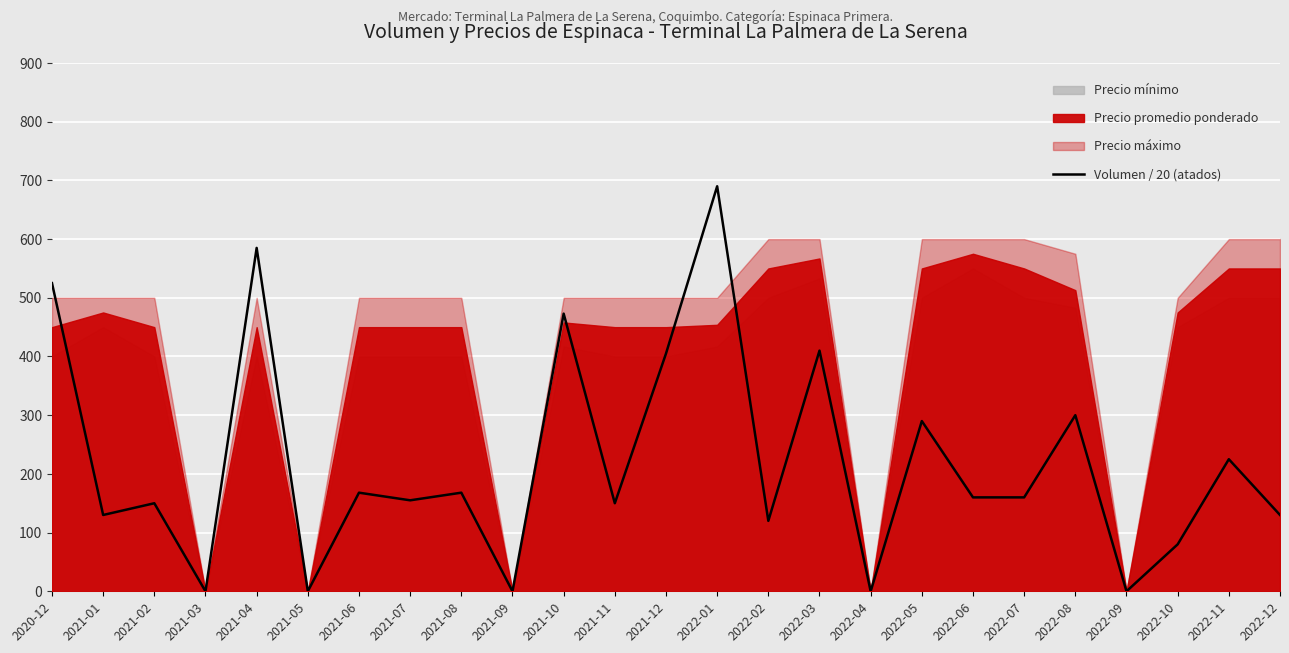

Is it true that the value at 2021-07 is 155?

True